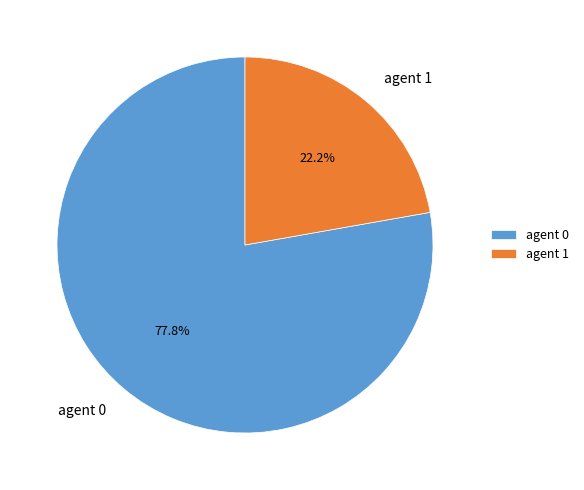

Which category accounts for the majority?

agent 0